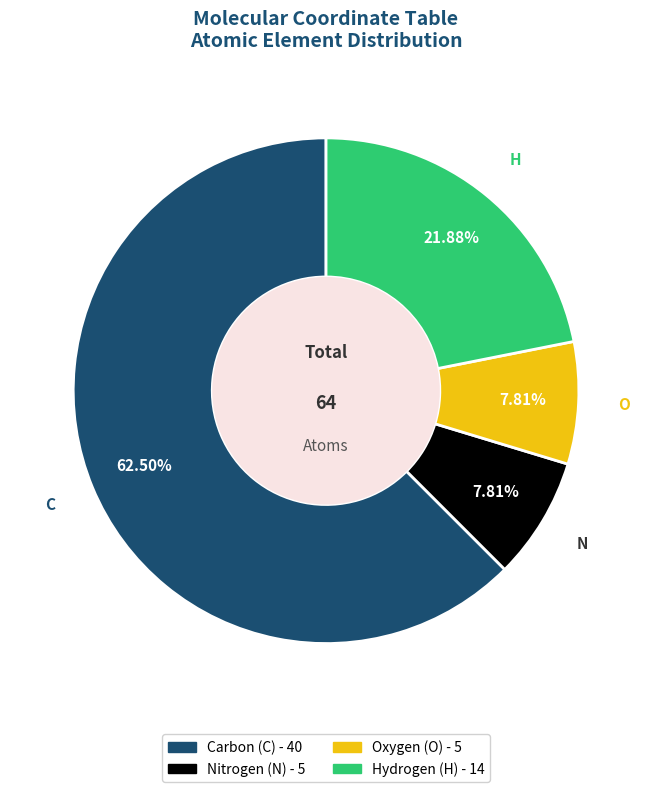

Is there a majority slice in this chart?

Yes